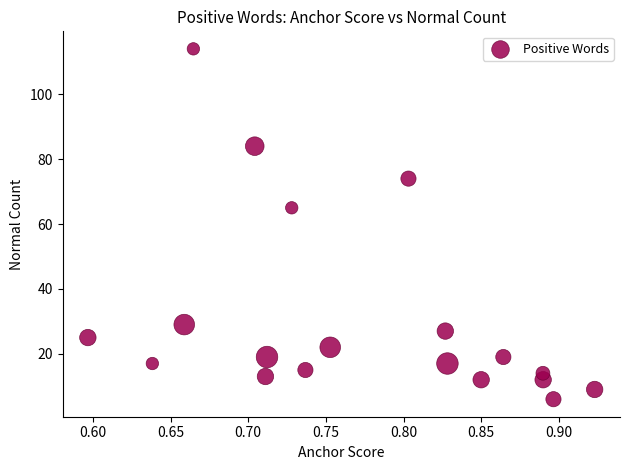

What Y value in the scatter plot is closest to 60?

65